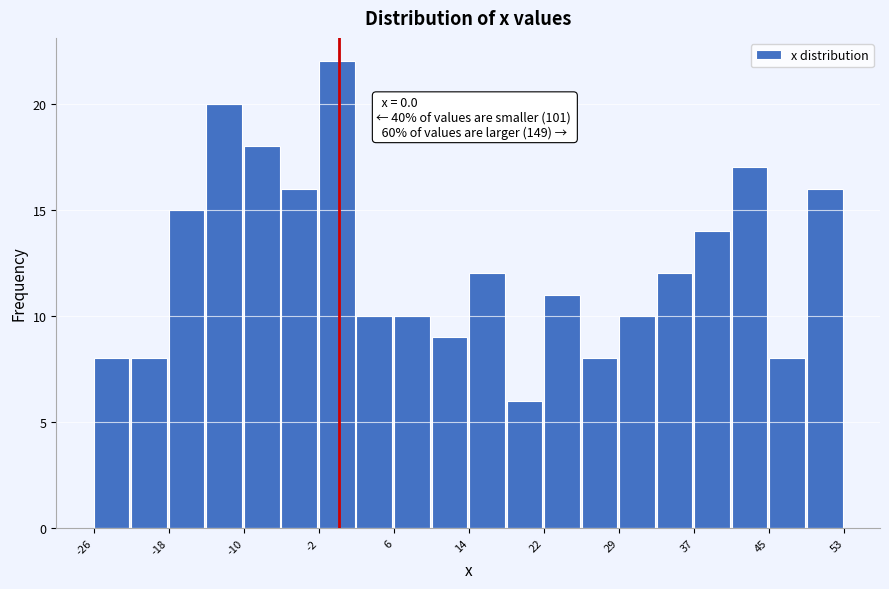

Read against the x-axis, roughly where is the centre of the tallest bar?

0